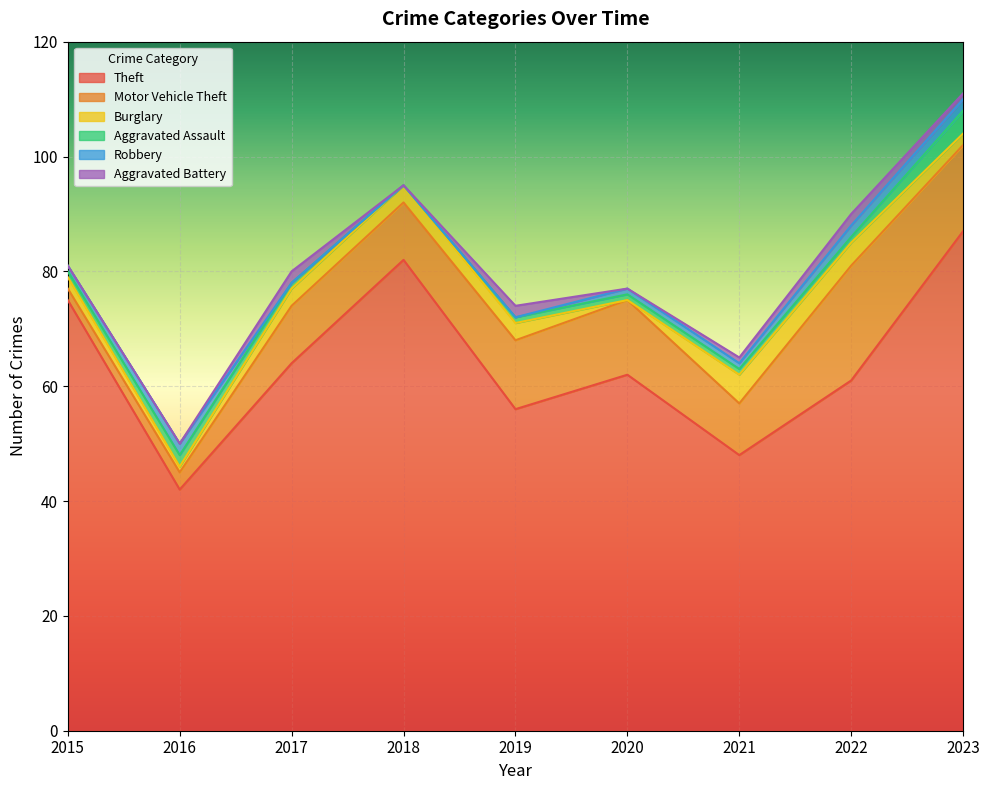

At 2020, list the series in order from largest to smallest.

Theft, Motor Vehicle Theft, Aggravated Assault, Robbery, Burglary, Aggravated Battery